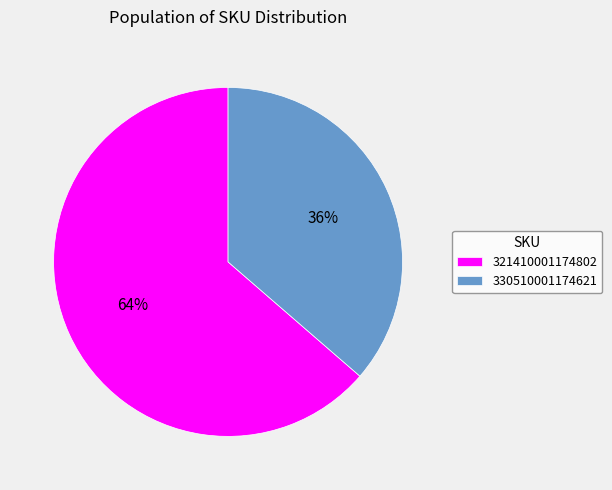

To the nearest percent, what is the combined percentage of 321410001174802 and 330510001174621?

100%